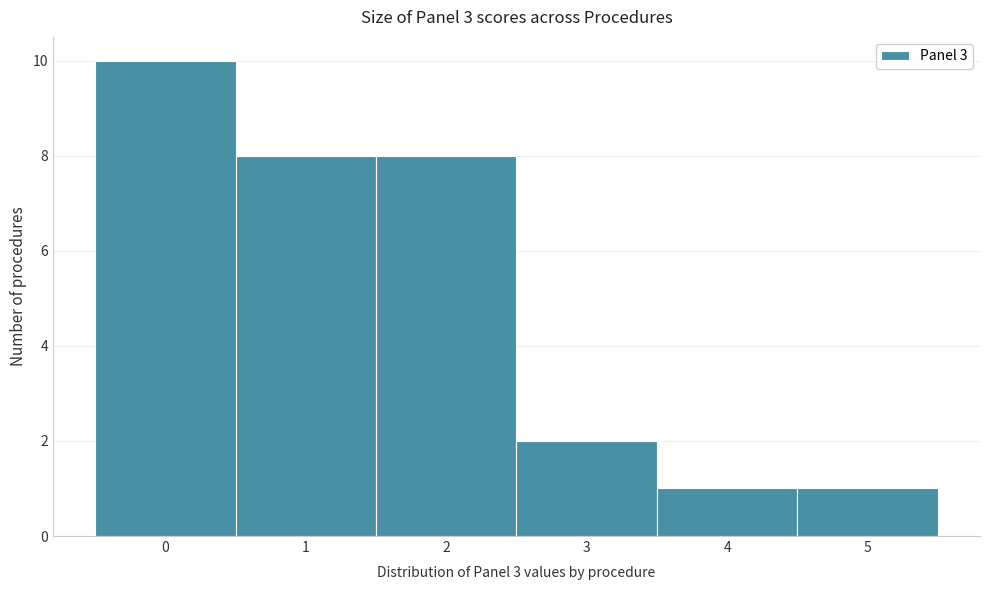

Reading left to right, list every bar in this chart as the range it spans on the x-axis followed by its height. The values are not printed on the chart, so give them approximately, as read against the axis.

-0.5 to 0.5: 10
0.5 to 1.5: 8
1.5 to 2.5: 8
2.5 to 3.5: 2
3.5 to 4.5: 1
4.5 to 5.5: 1